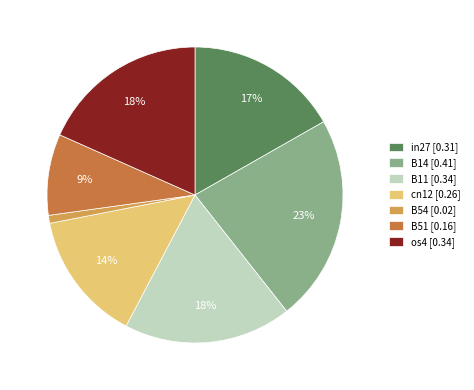

To the nearest percent, what percentage of the pie is os4?

18%